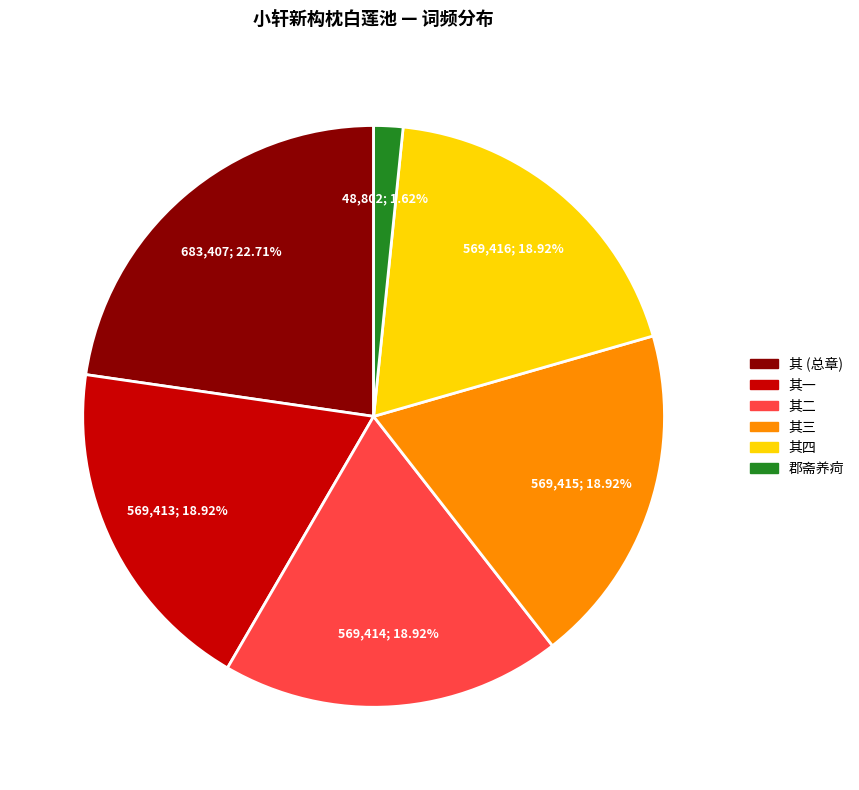

Does any single category account for the majority?

No